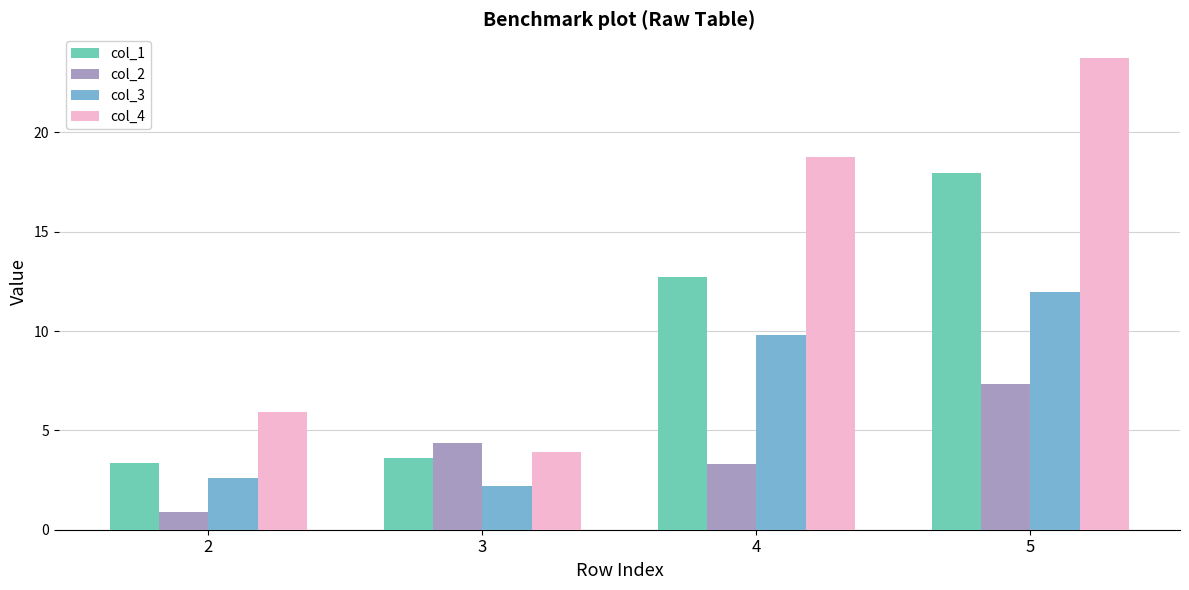

List the series in order of their overall mean, lowest first.

col_2, col_3, col_1, col_4